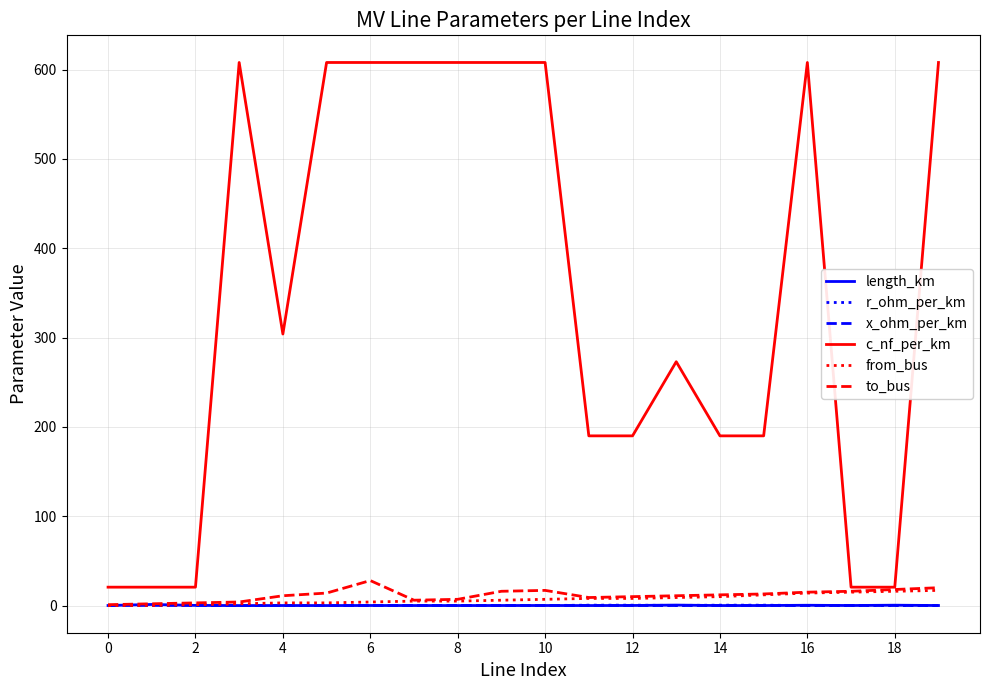

At how many categories does at least one series exceed 327?

9